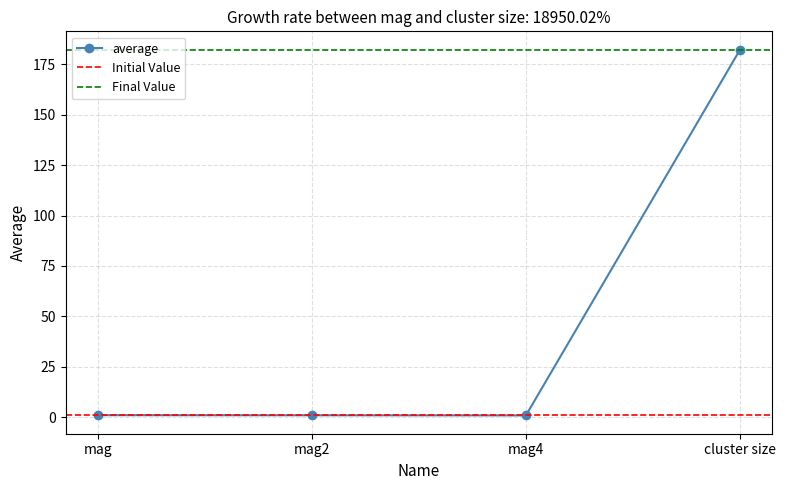

What is the label of the 3rd point from the left?

mag4